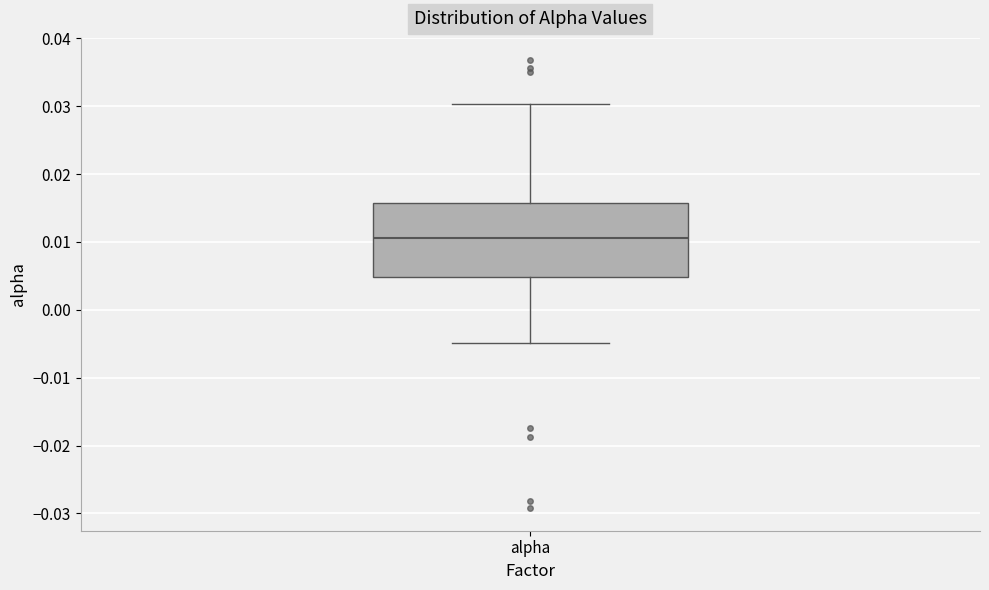

Transcribe this box plot: give where the median line is, the range the box spans, and where the two whiskers end, as read against the y-axis. The values are not printed on the chart, so give them approximately, as read against the axis.

median 0.011, box 0.005 to 0.016, whiskers -0.005 to 0.030